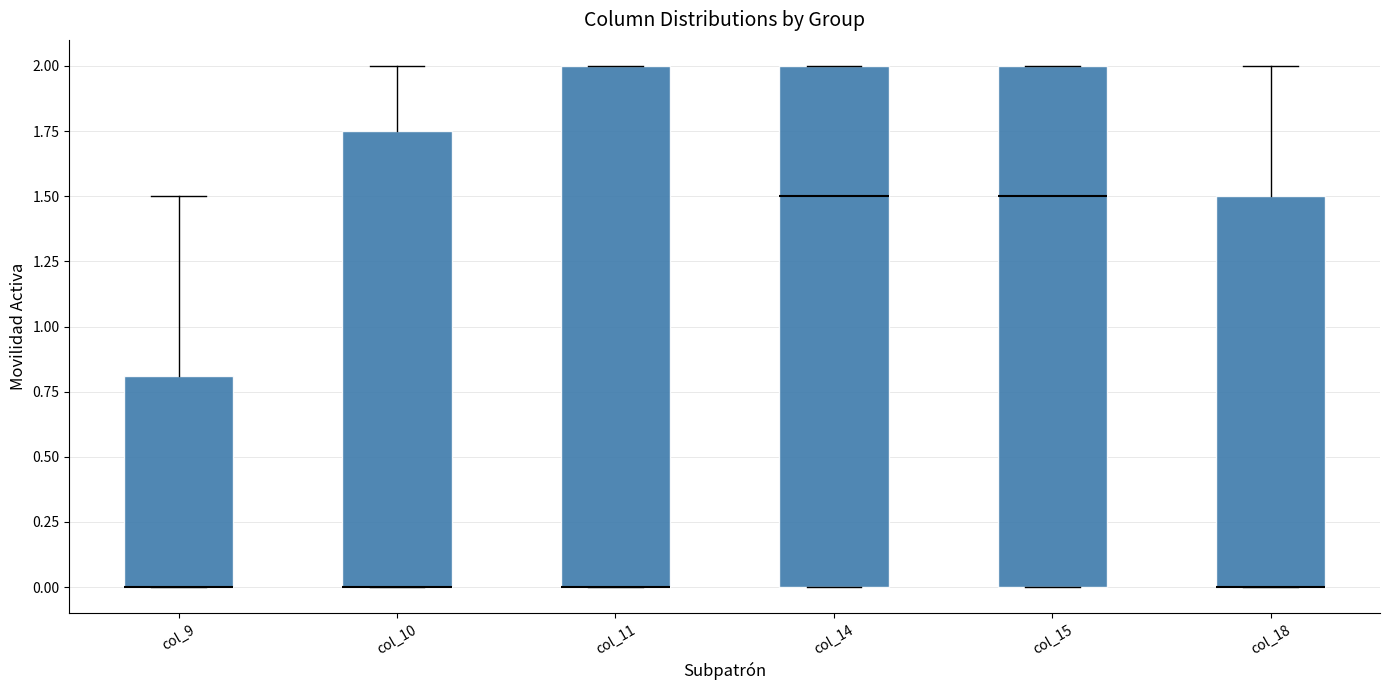

Where is the lower edge of the box for col_9 on the y-axis? The values are not printed on the chart, so give them approximately, as read against the axis.

0.00